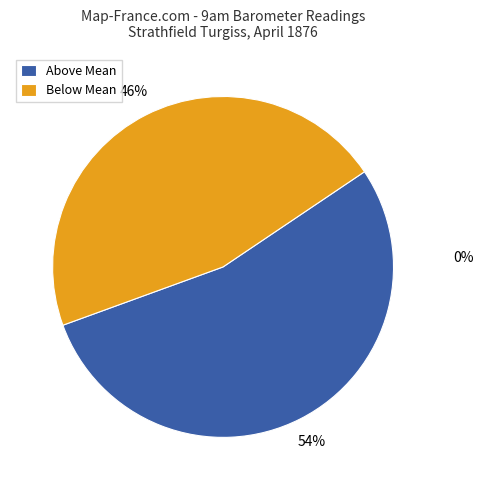

What percentage is the Above Mean slice, to the nearest percent?

54%